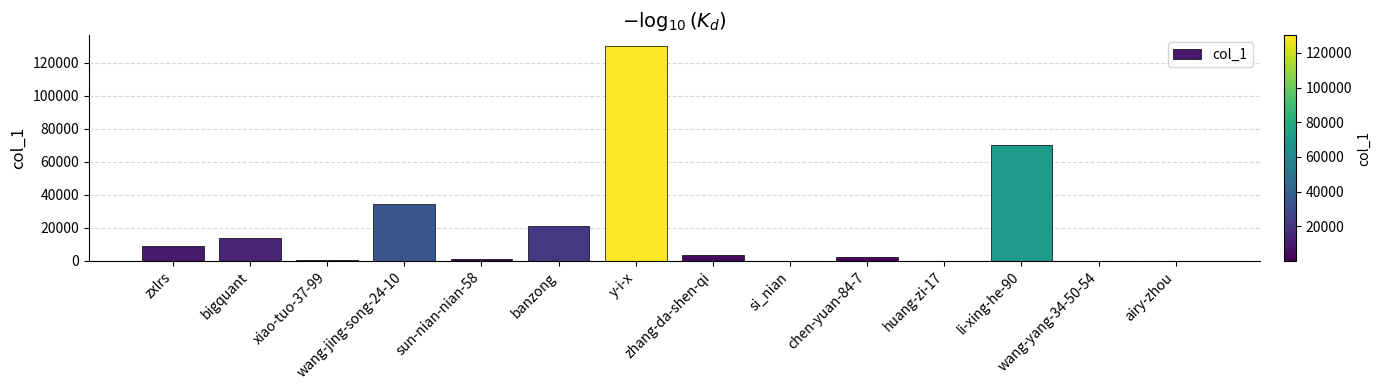

What is the sum of all values?

287353